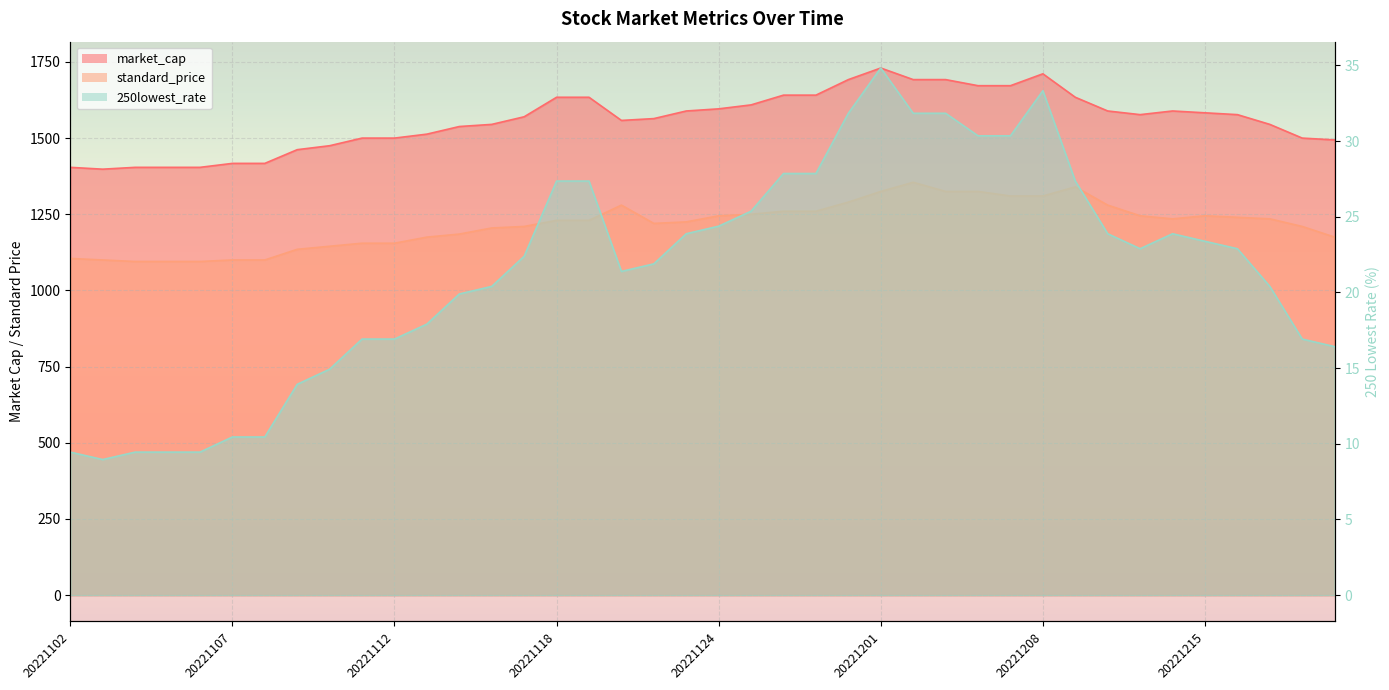

Rank the series by their maximum value, from highest to lowest.

market_cap, standard_price, 250lowest_rate